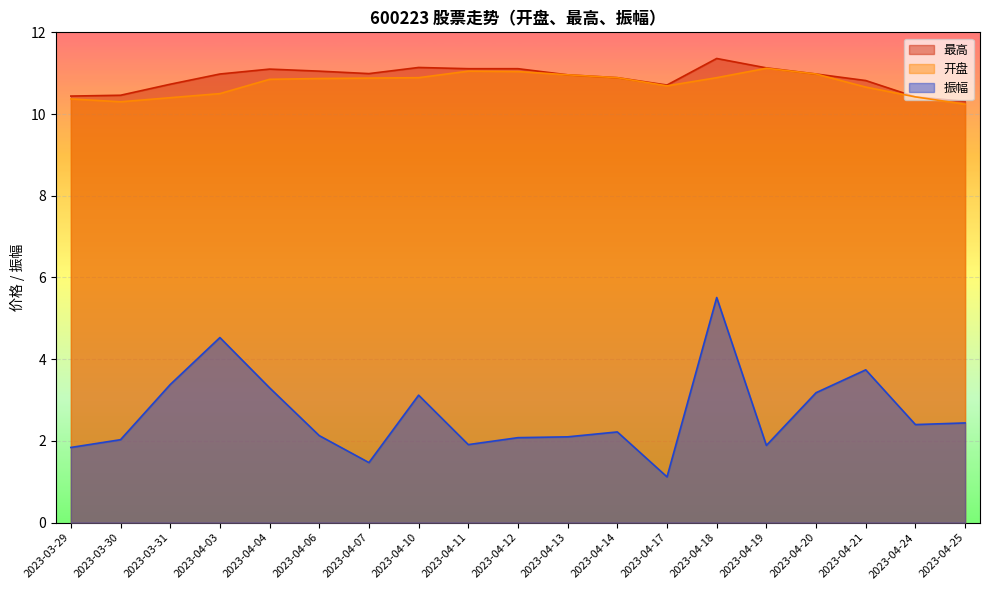

Reading right to left, transcribe all the data shown in this chart.

最高: 10.3	10.4	10.8	11.0	11.1	11.4	10.7	10.9	11.0	11.1	11.1	11.1	11.0	11.1	11.1	11.0	10.7	10.5	10.4
开盘: 10.2	10.4	10.7	11.0	11.1	10.9	10.7	10.9	11.0	11.0	11.1	10.9	10.9	10.9	10.8	10.5	10.4	10.3	10.4
振幅: 2.4	2.4	3.7	3.2	1.9	5.5	1.1	2.2	2.1	2.1	1.9	3.1	1.5	2.1	3.3	4.5	3.4	2.0	1.8